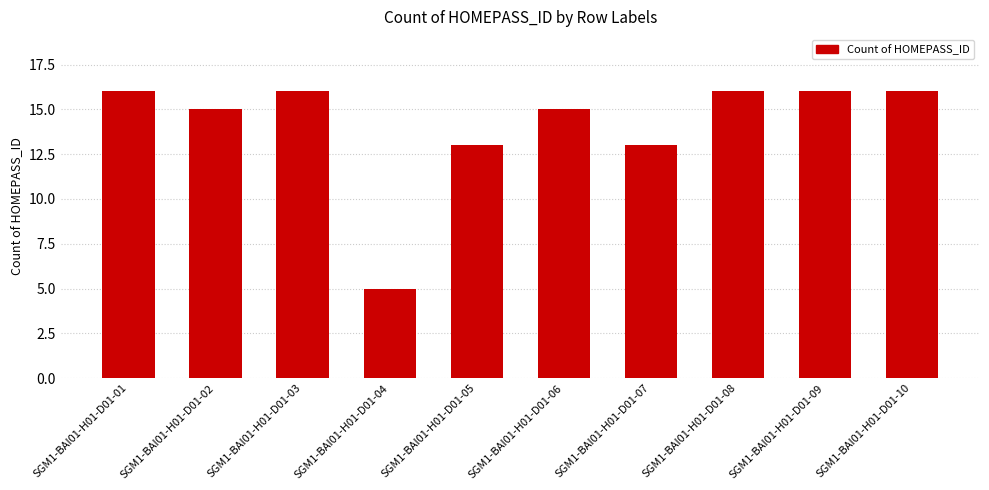

What is the value of the 10th bar from the left?

16